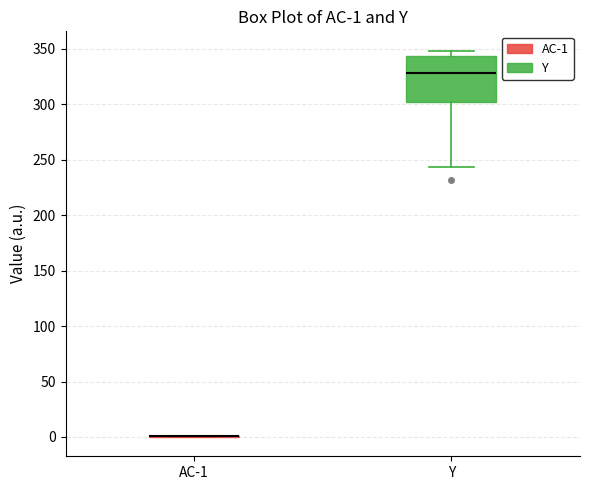

Comparing the boxes themselves (not the whiskers), which one is the tallest?

Y